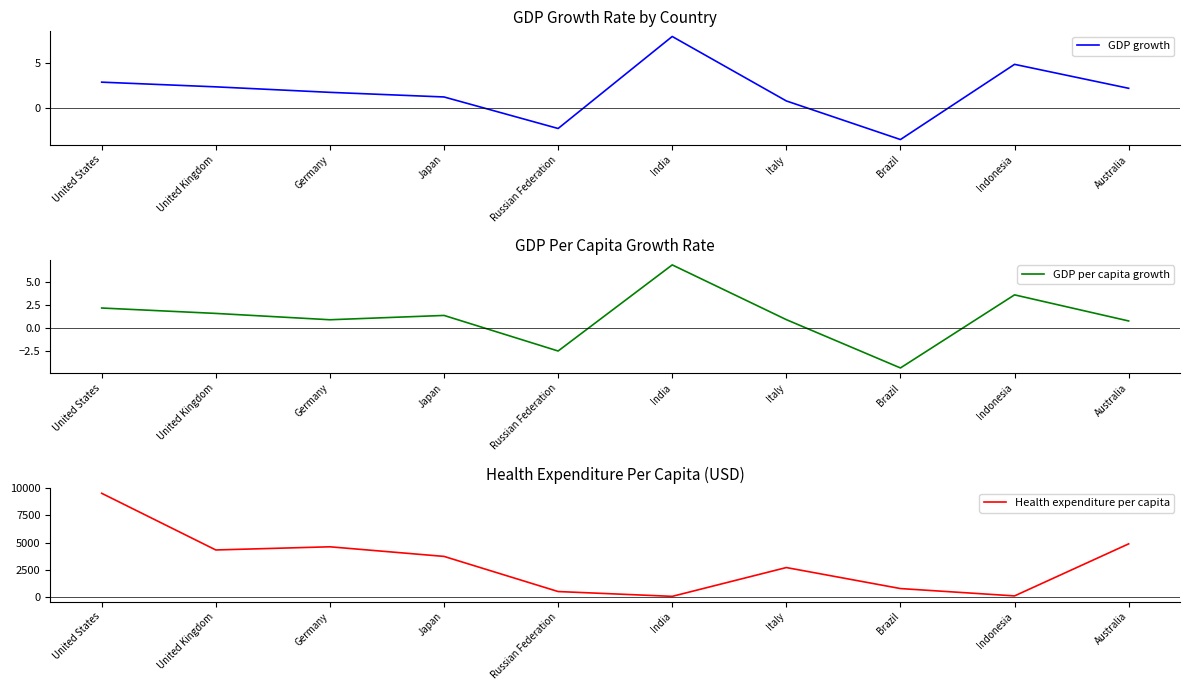

At United Kingdom, list the series in order from largest to smallest.

Health expenditure per capita, GDP growth, GDP per capita growth